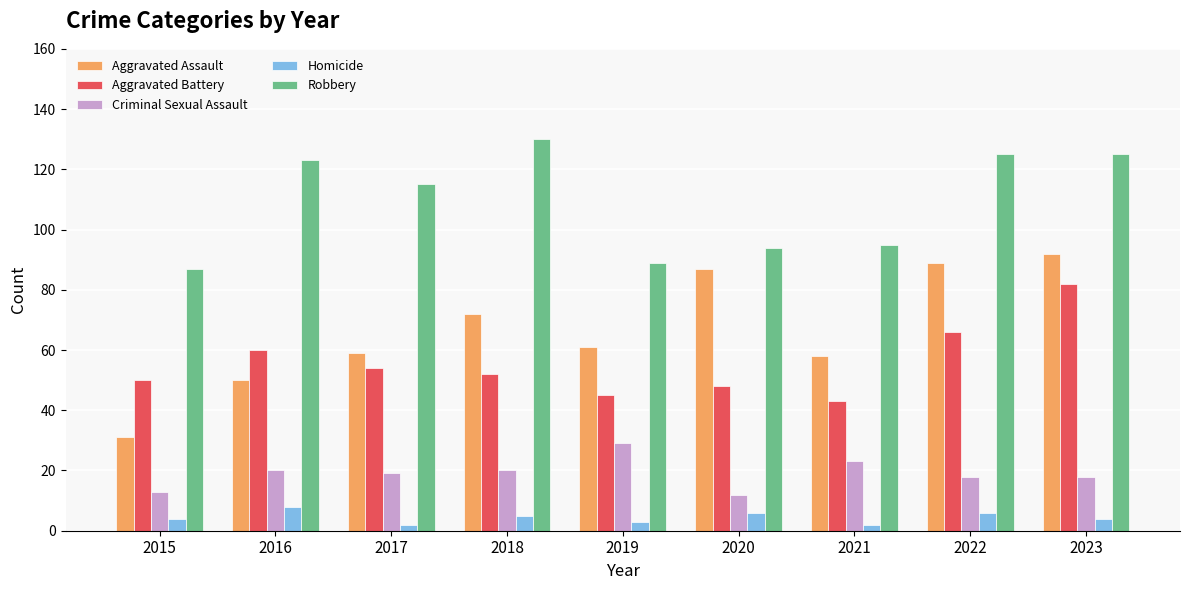

How many distinct data groups are displayed?

5